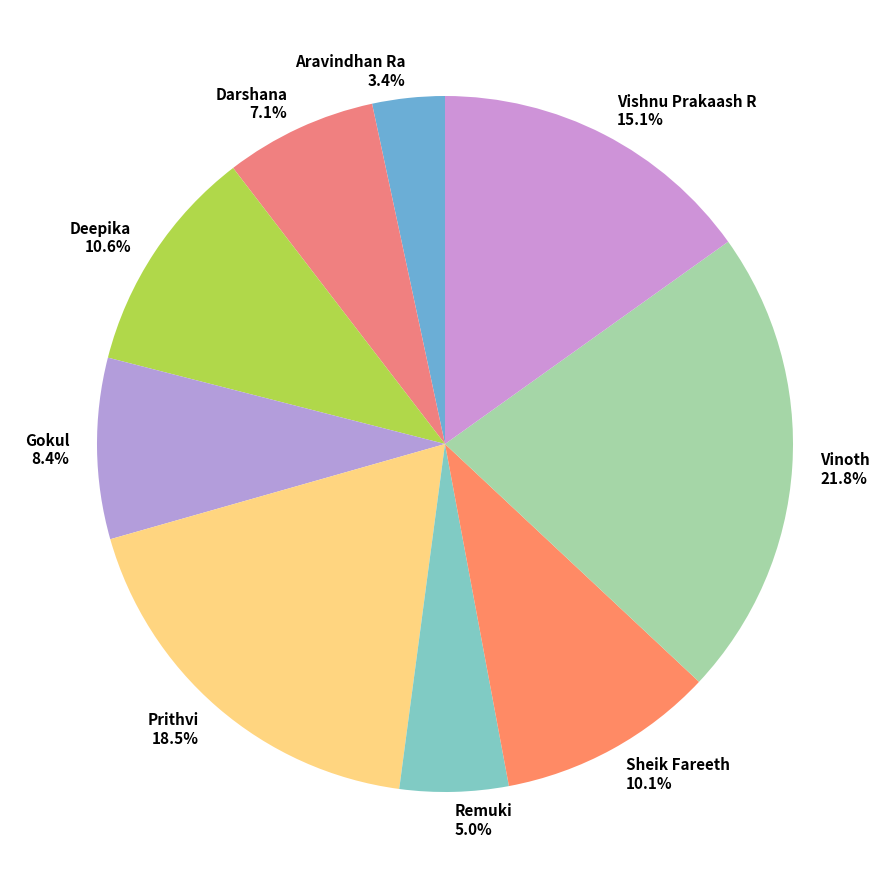

True or false: Gokul accounts for 8% of the total.

True